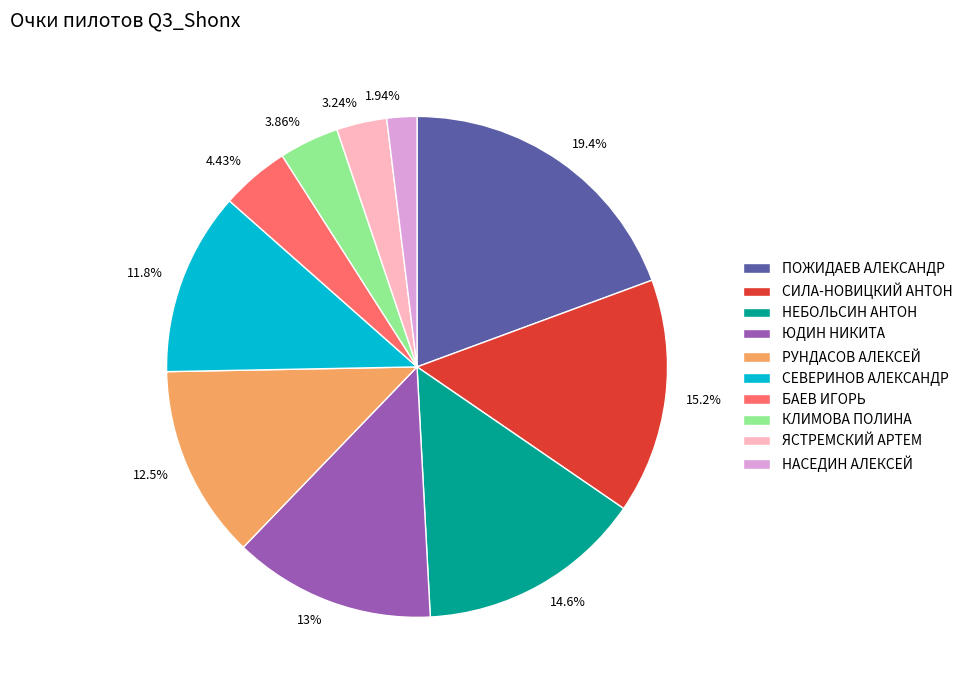

Which slice is the smallest?

НАСЕДИН АЛЕКСЕЙ